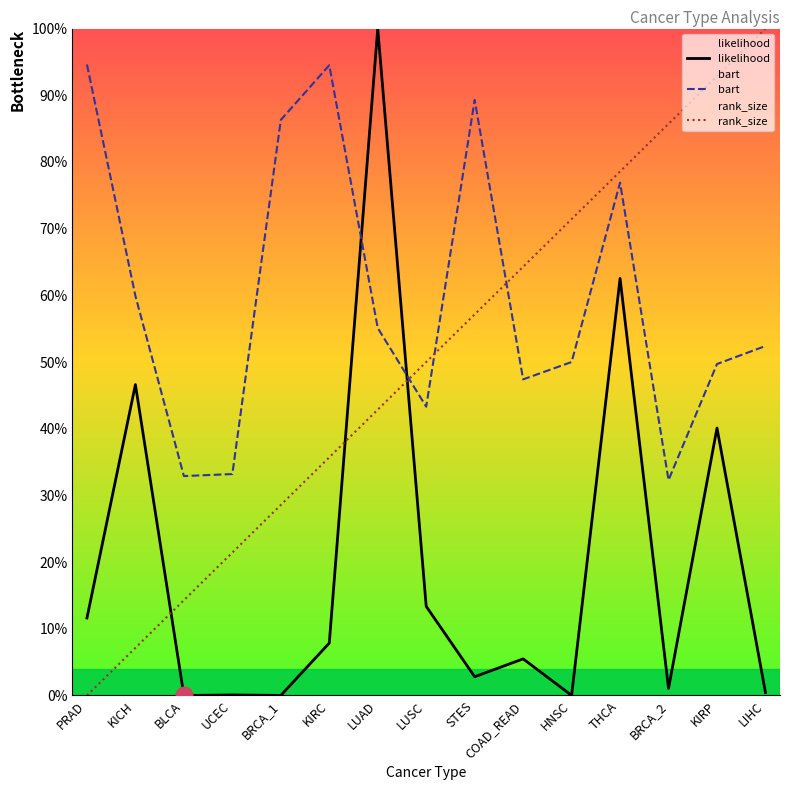

Is the value of rank_size at LUSC greater than the value of likelihood at LIHC?

Yes